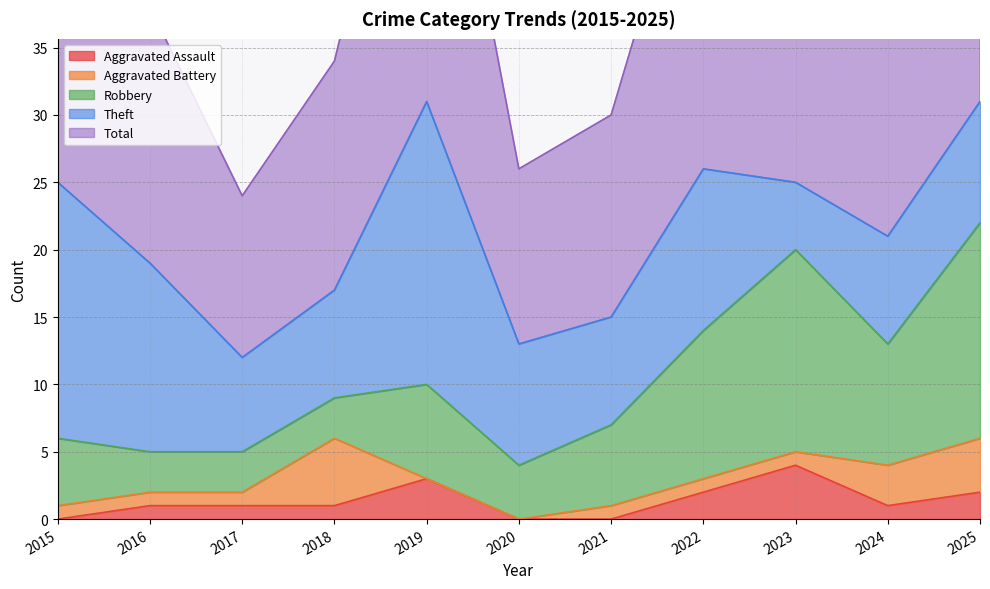

What is the value of the Aggravated Battery point at the 1st from the left?

1